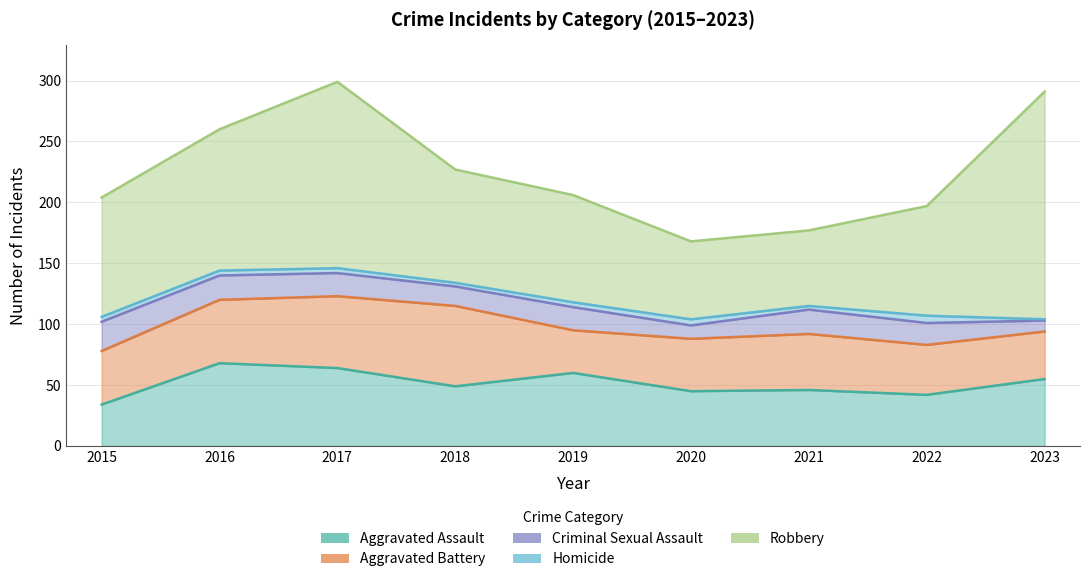

How many series are shown in this chart?

5